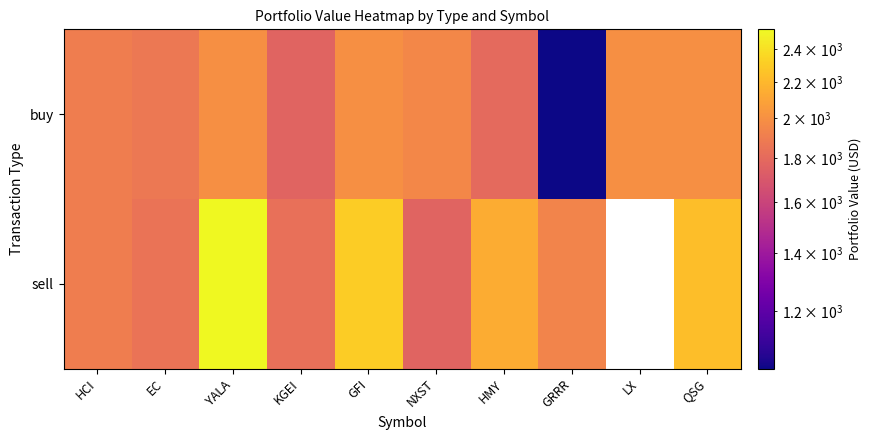

Between KGEI and GRRR, which is larger?

KGEI